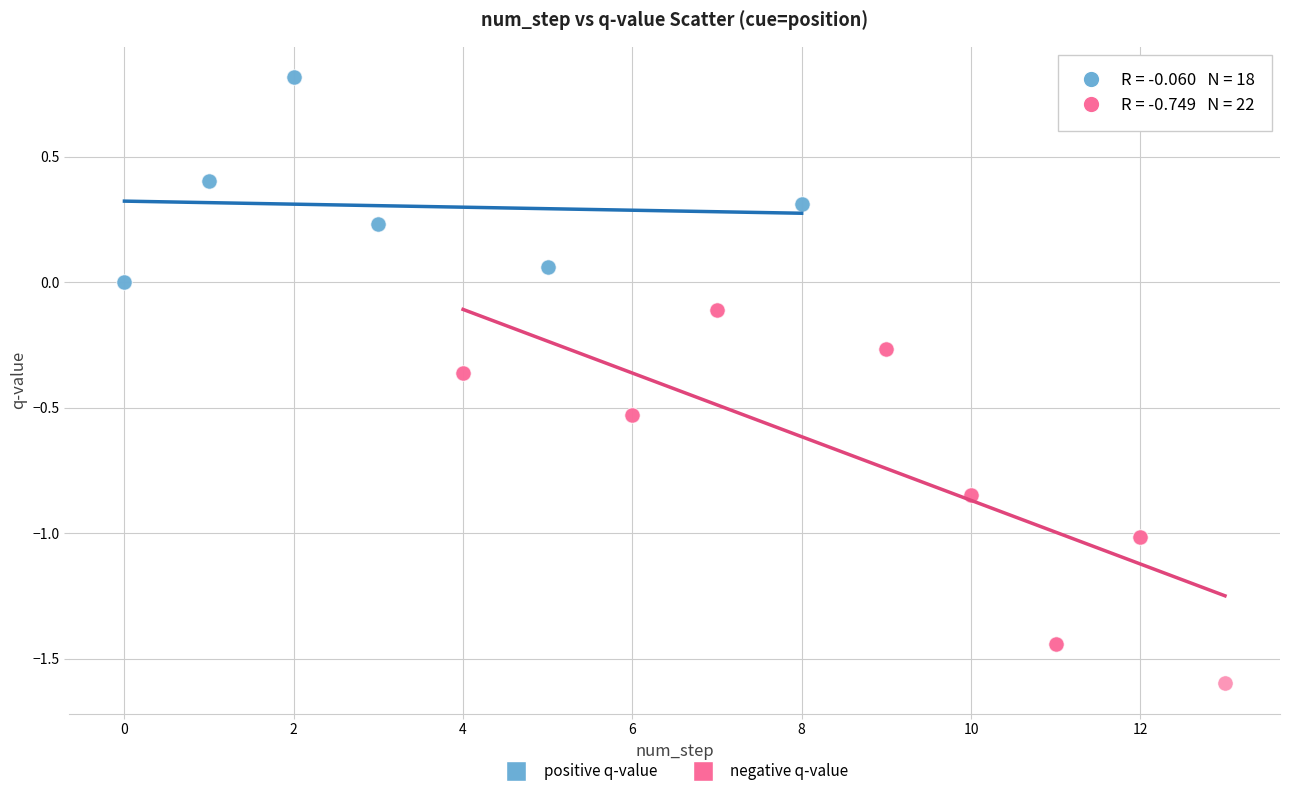

Which series contains the lowest Y value?

negative q-value